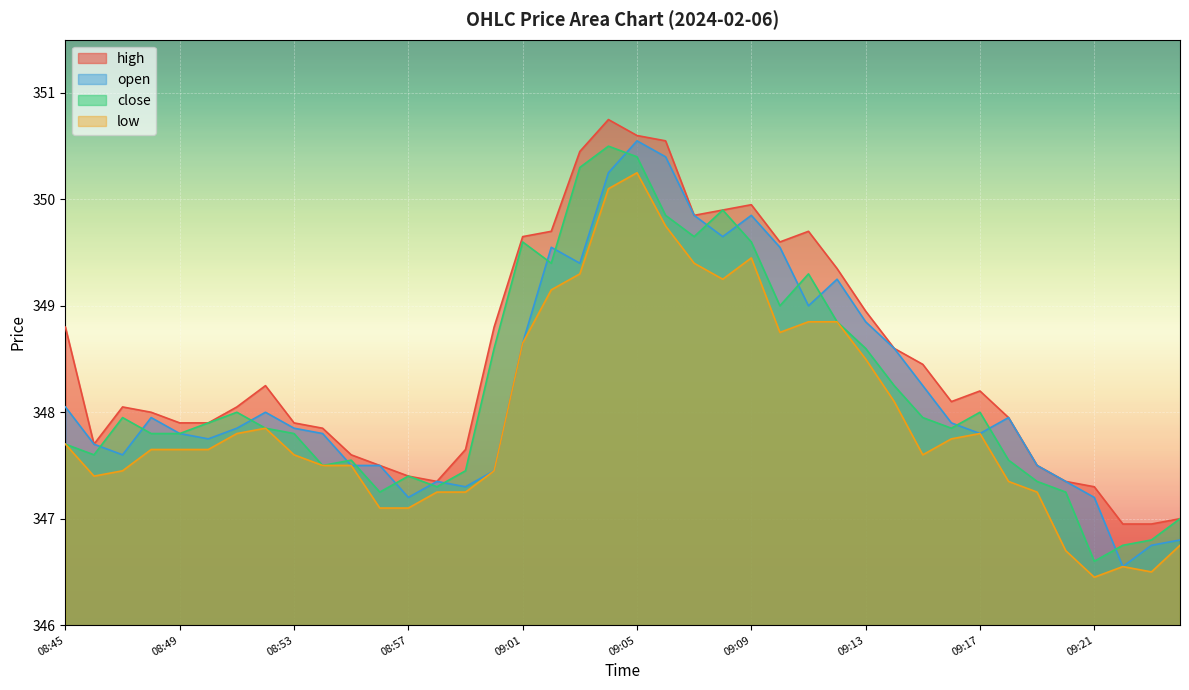

What are all the series names shown in the legend?

high, open, close, low